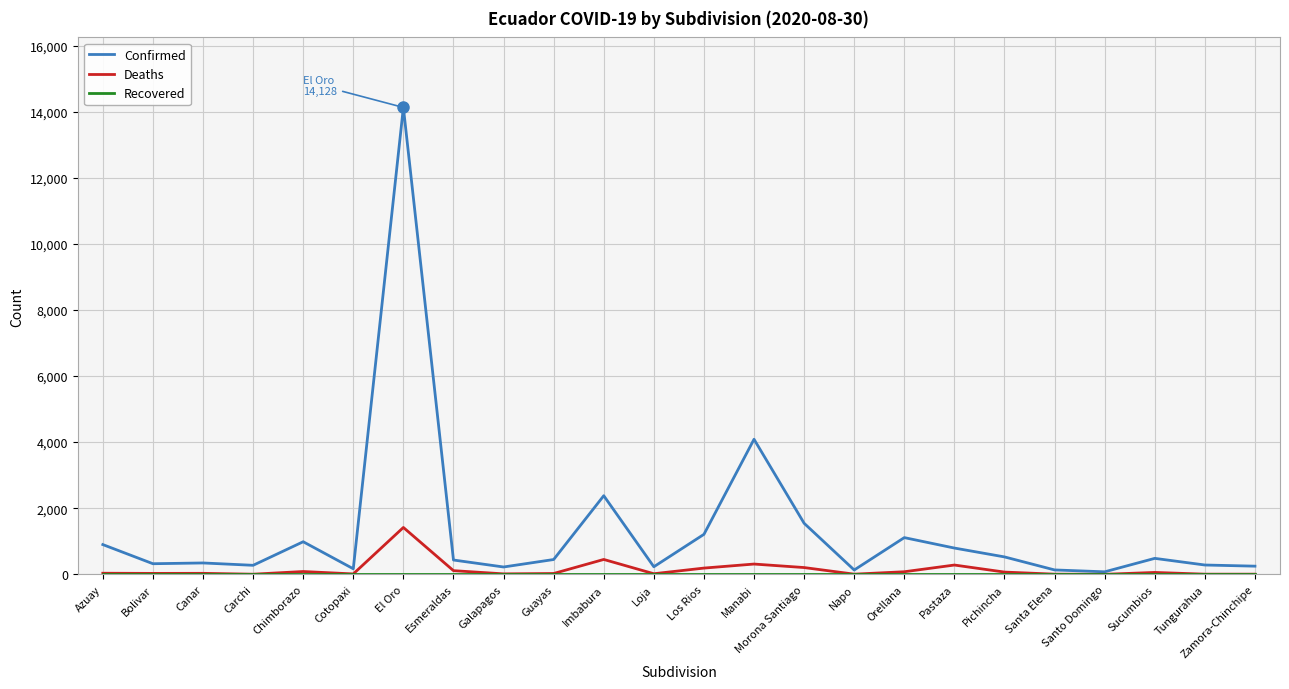

What is the maximum value for Confirmed?

14128